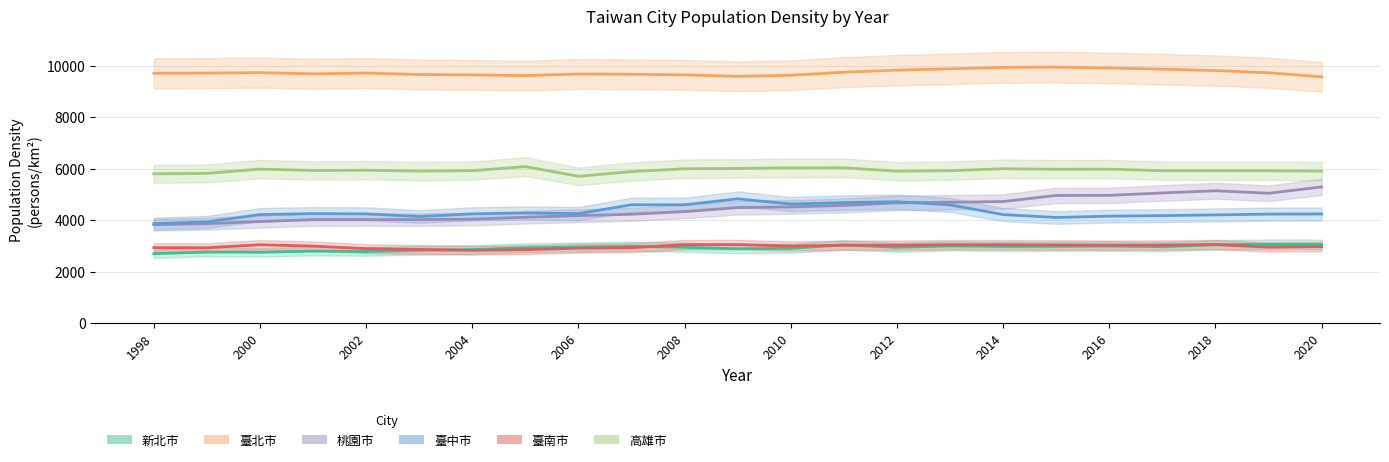

What is the difference between the maximum and minimum values in the 高雄市 series?

378.7